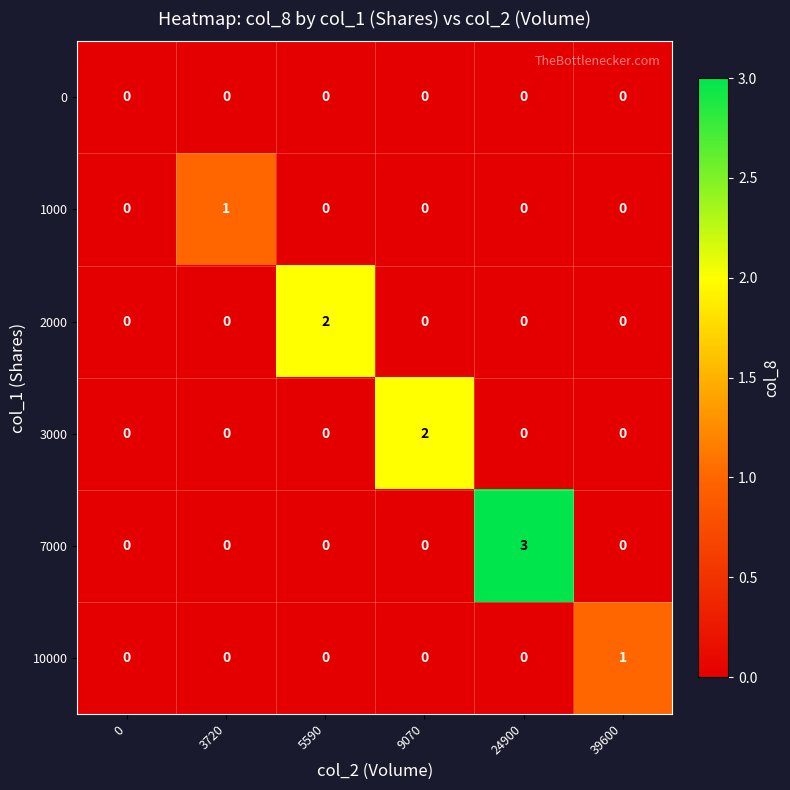

At which label does 1000 reach its peak?

3720